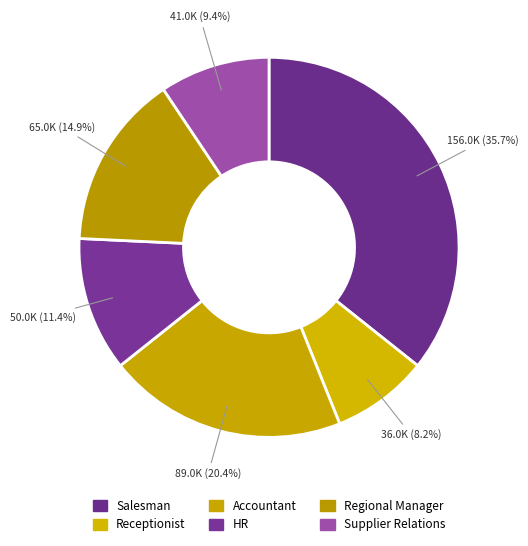

How many slices are in this pie chart?

6